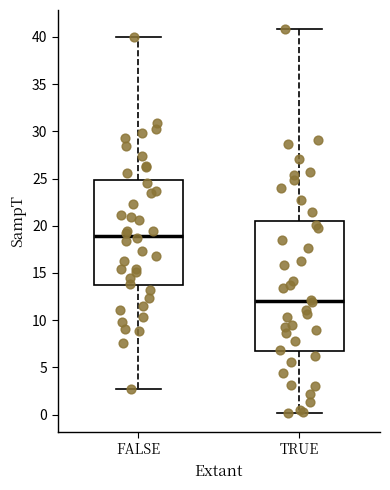

Comparing the boxes themselves (not the whiskers), which one is the tallest?

TRUE